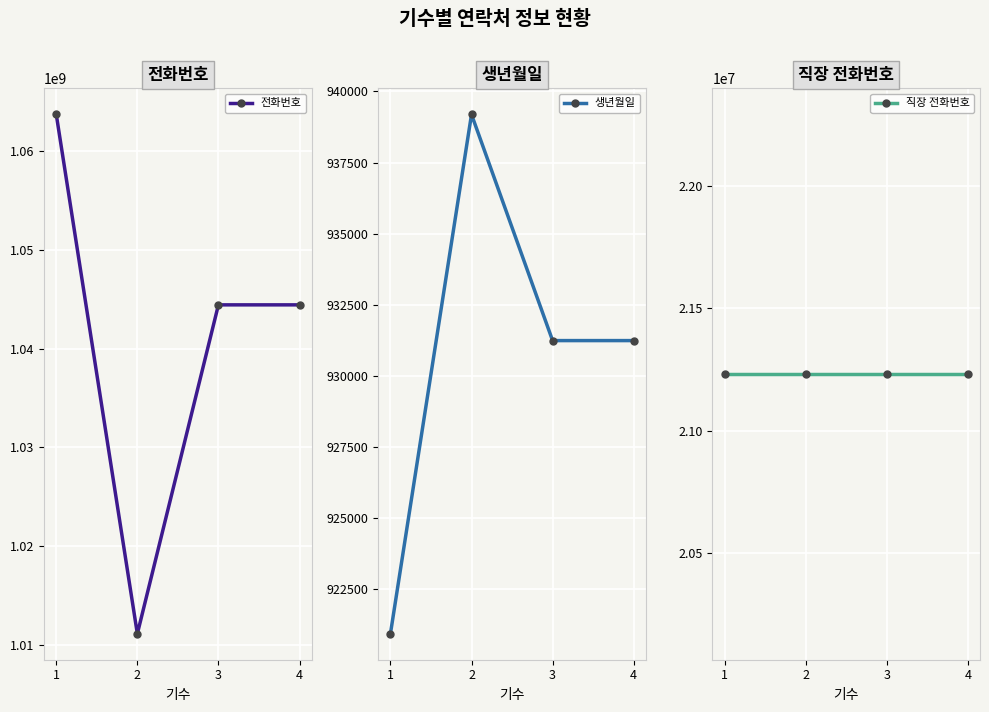

Count the number of categories in the chart.

4